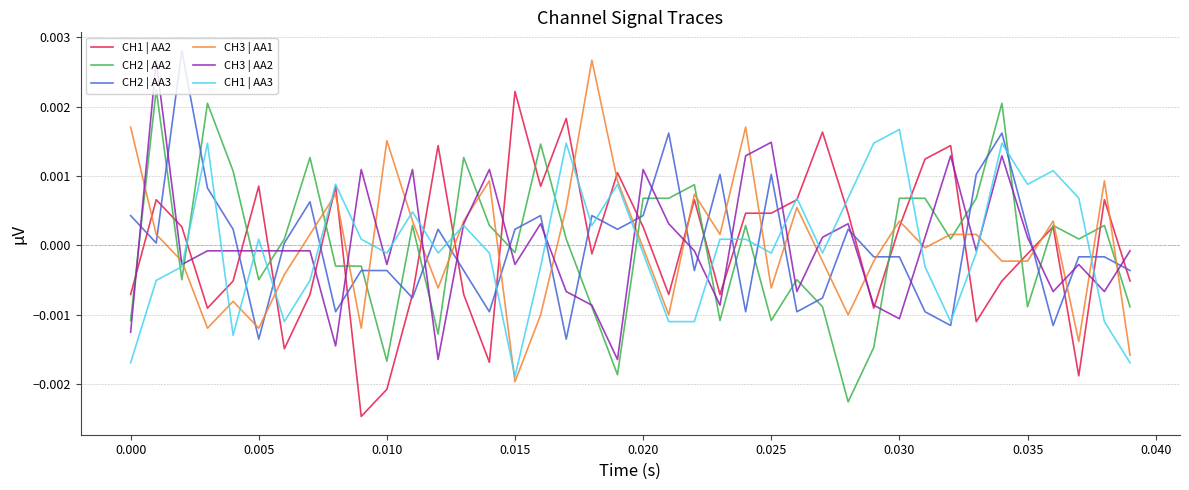

How many intersections are there between CH2 | AA2 and CH1 | AA3?

14